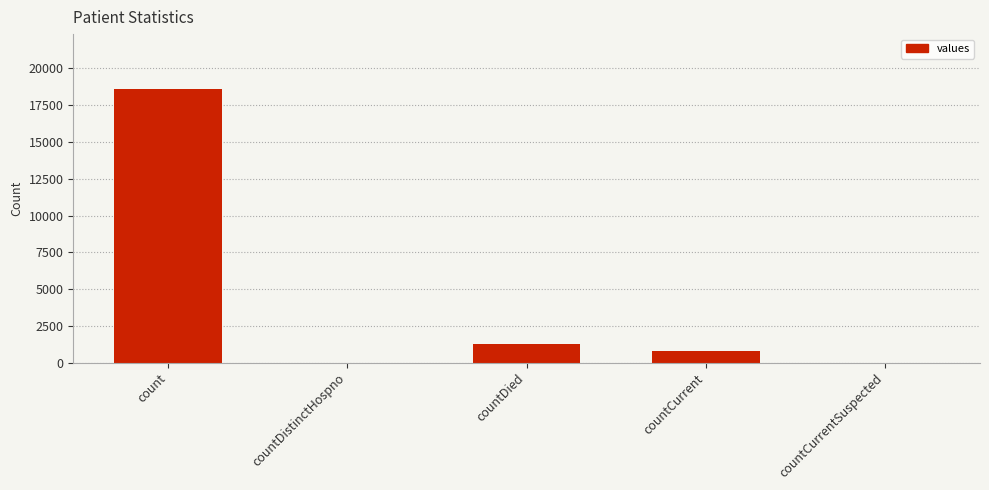

Is it true that the value at countCurrentSuspected is 10246?

False